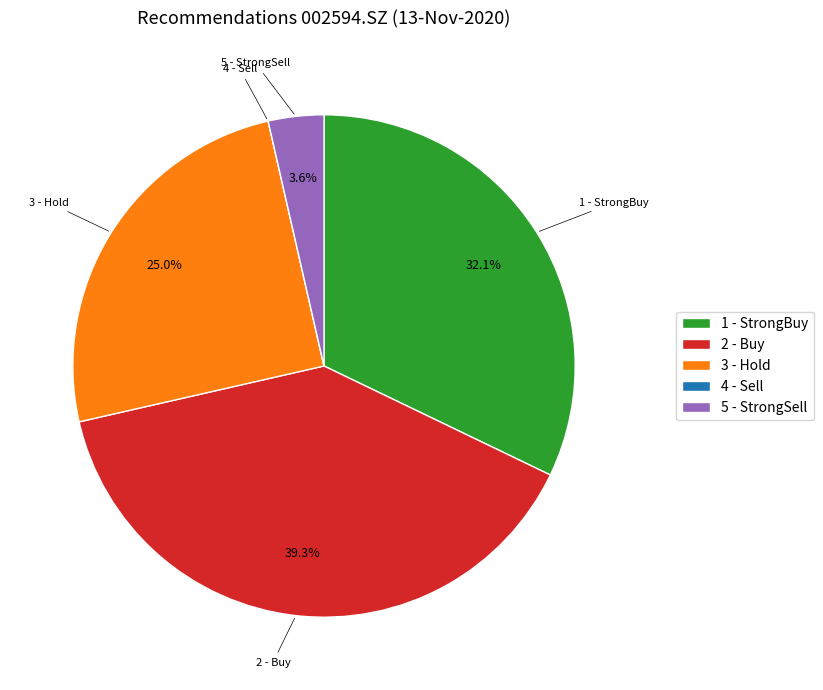

To the nearest percent, what is the difference between the largest and smallest slice percentages?

39%